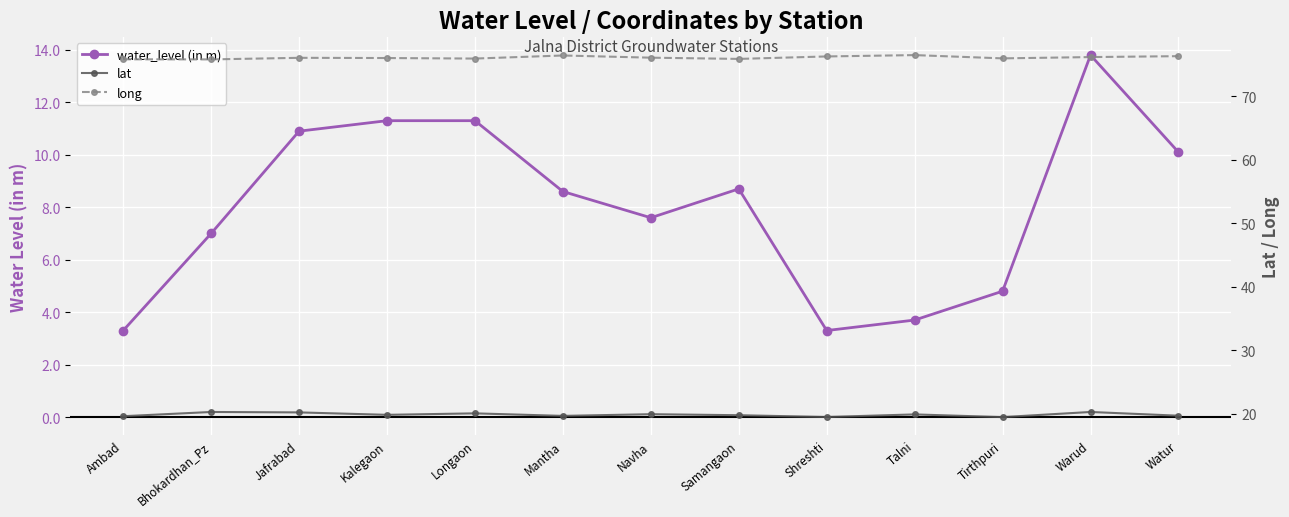

Rank the series at Watur from highest to lowest value.

long, lat, water_level (in m)